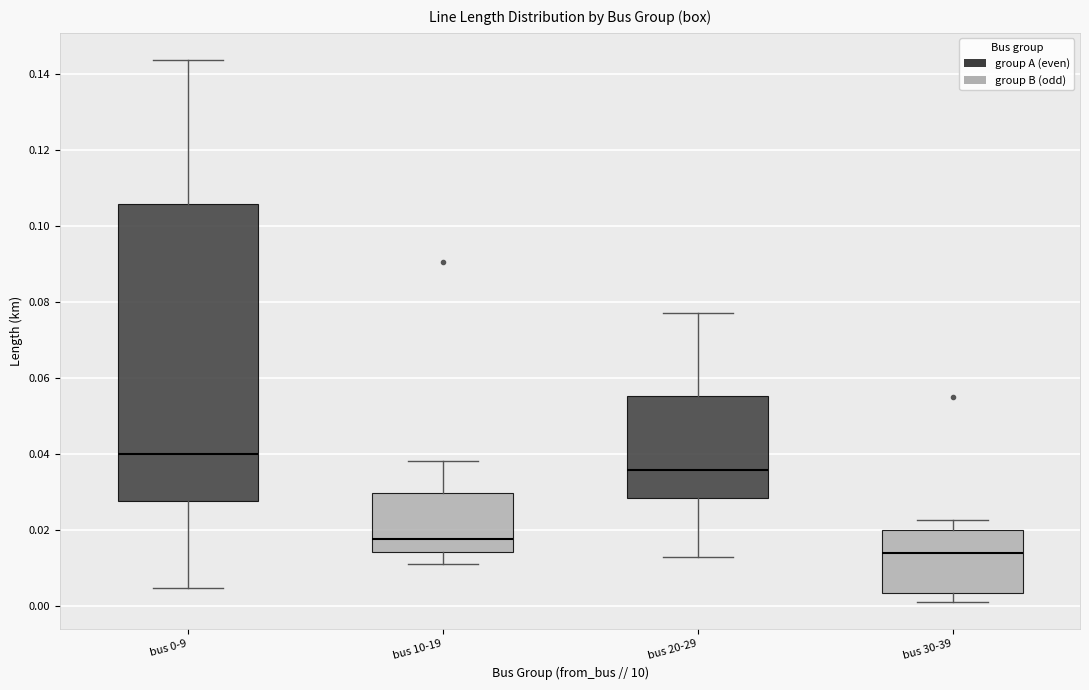

Which box is the tallest, from its lower edge to its upper edge?

bus 0-9